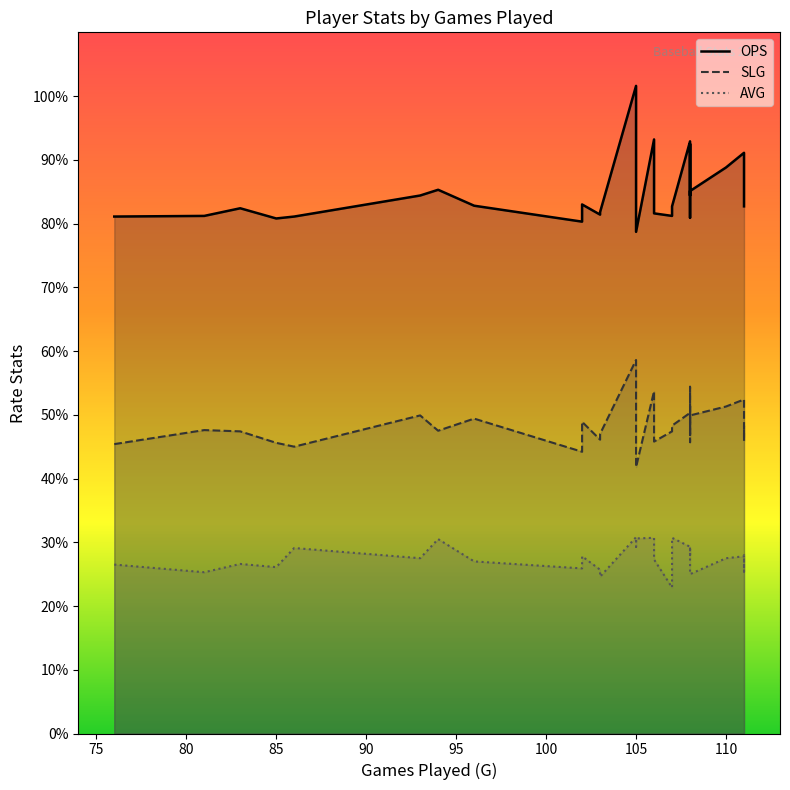

True or false: SLG and OPS intersect in this chart.

False